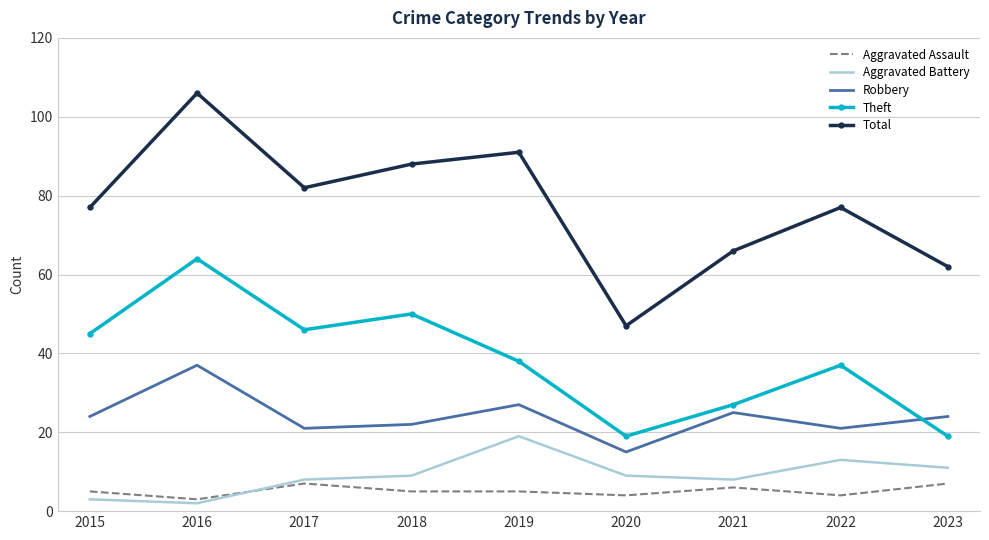

The Aggravated Battery series shows 3 at 2021. True or false?

False